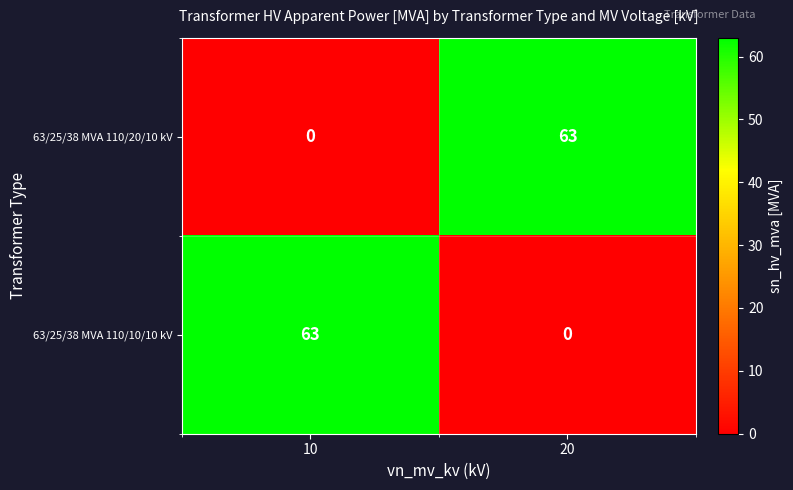

At how many categories does at least one series exceed 35?

2